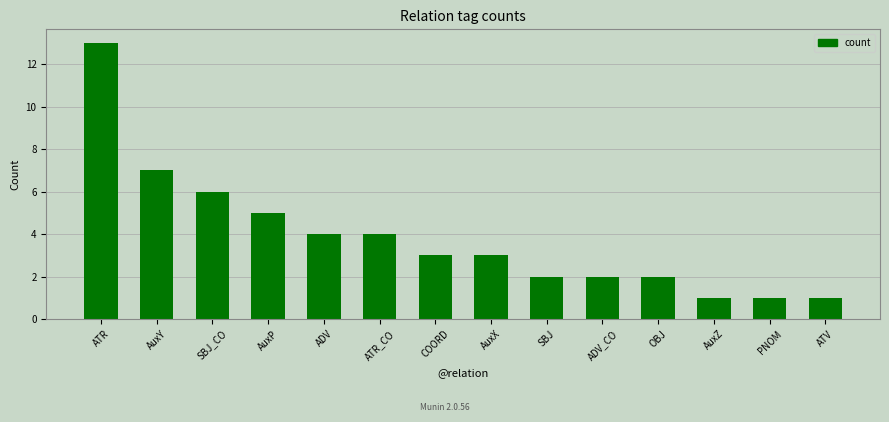

Where is the data nearest to the value 7?

AuxY